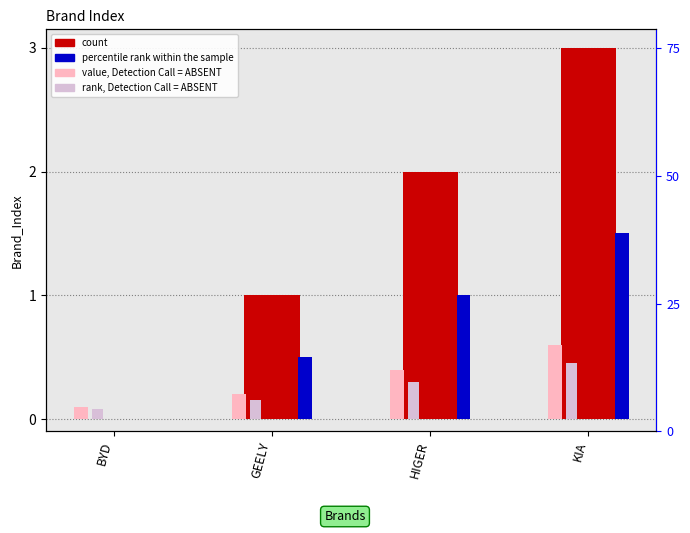

How many groups of bars are there?

4